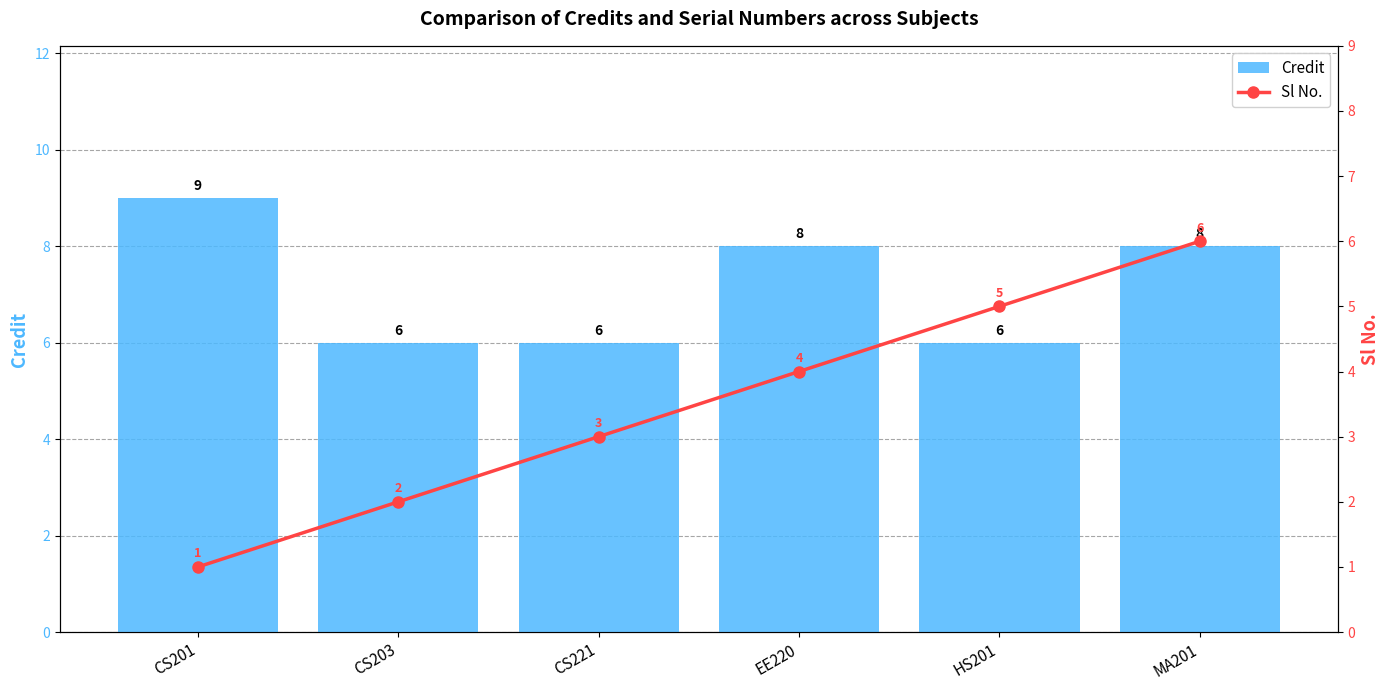

The value of Credit at CS221 is 2. True or false?

False